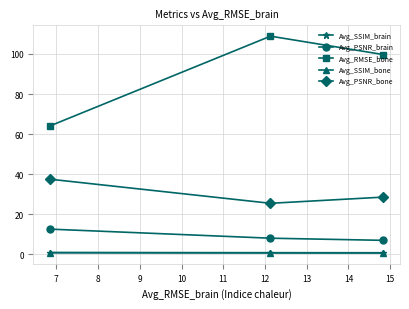

What is the value of the Avg_SSIM_brain point at the 2nd from the left?

0.7